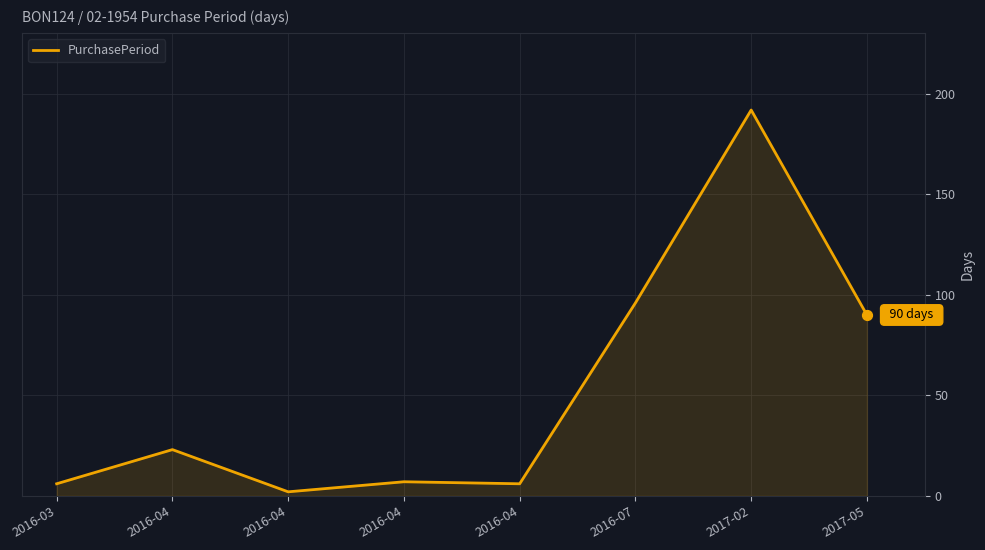

Approximately how many times larger is the value at 2016-04 compared to 2016-04?

0.9